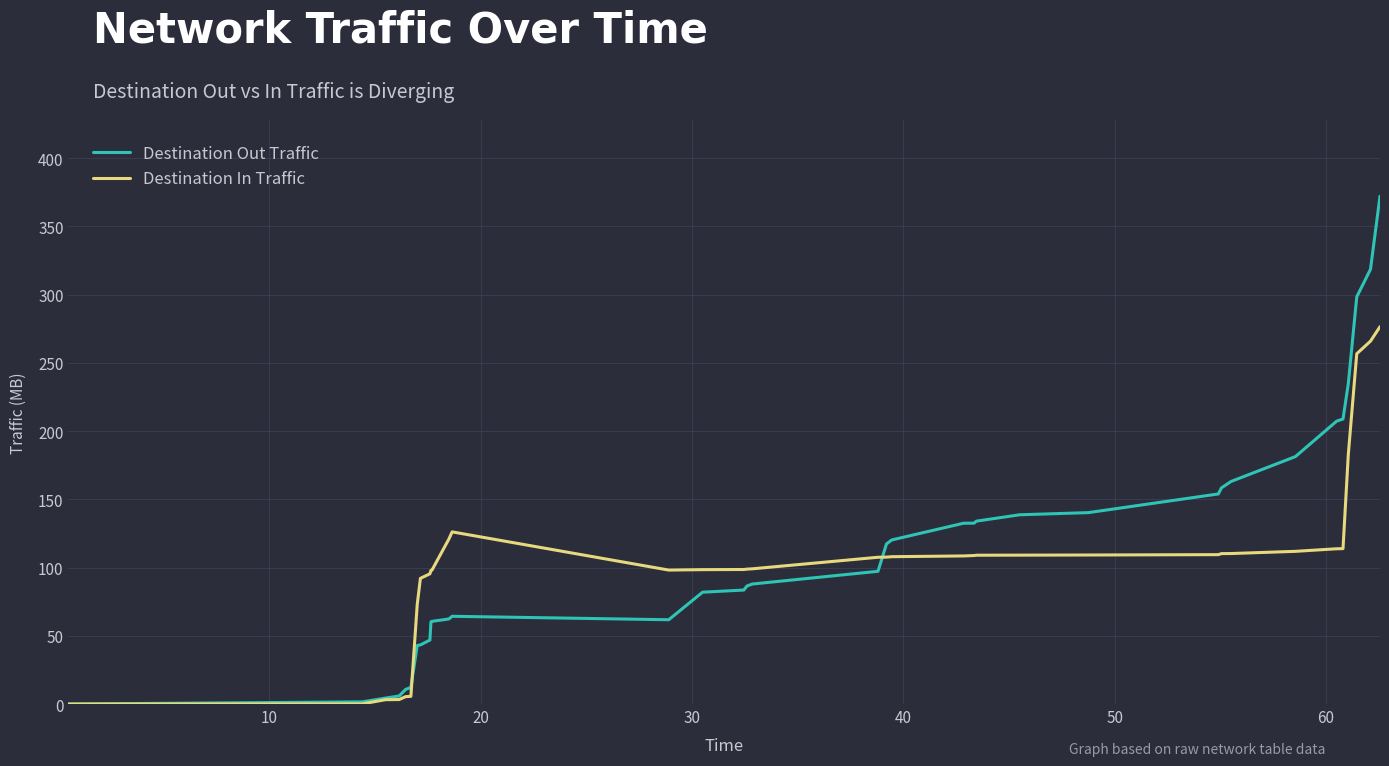

List the series in order of their peak value, lowest first.

Destination In Traffic, Destination Out Traffic